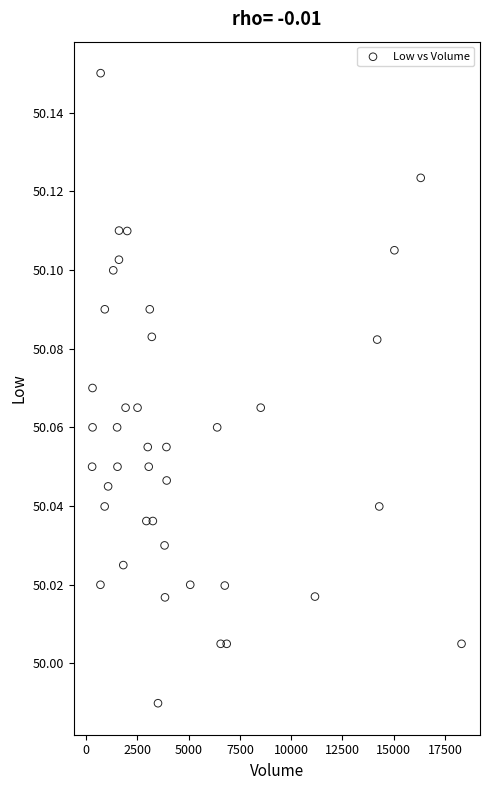

What is the range of X values (max minus min)?

18023.0